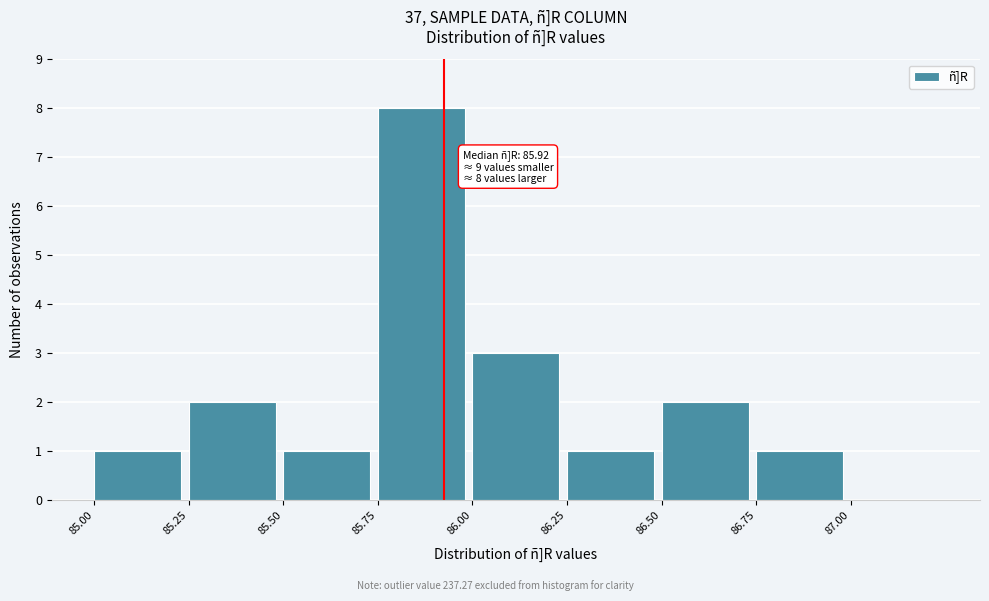

Which range on the x-axis has the tallest bar?

85.75 to 86.00